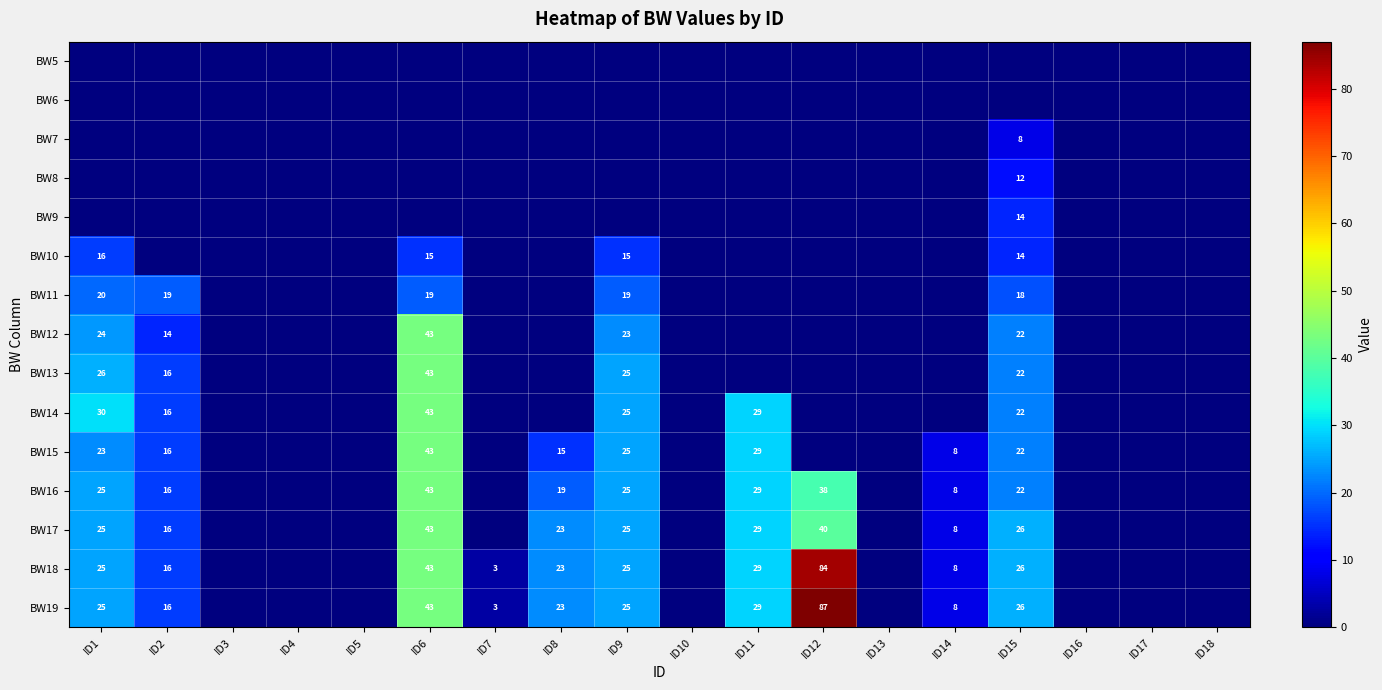

True or false: BW17 has a value of 23 at ID8.

True